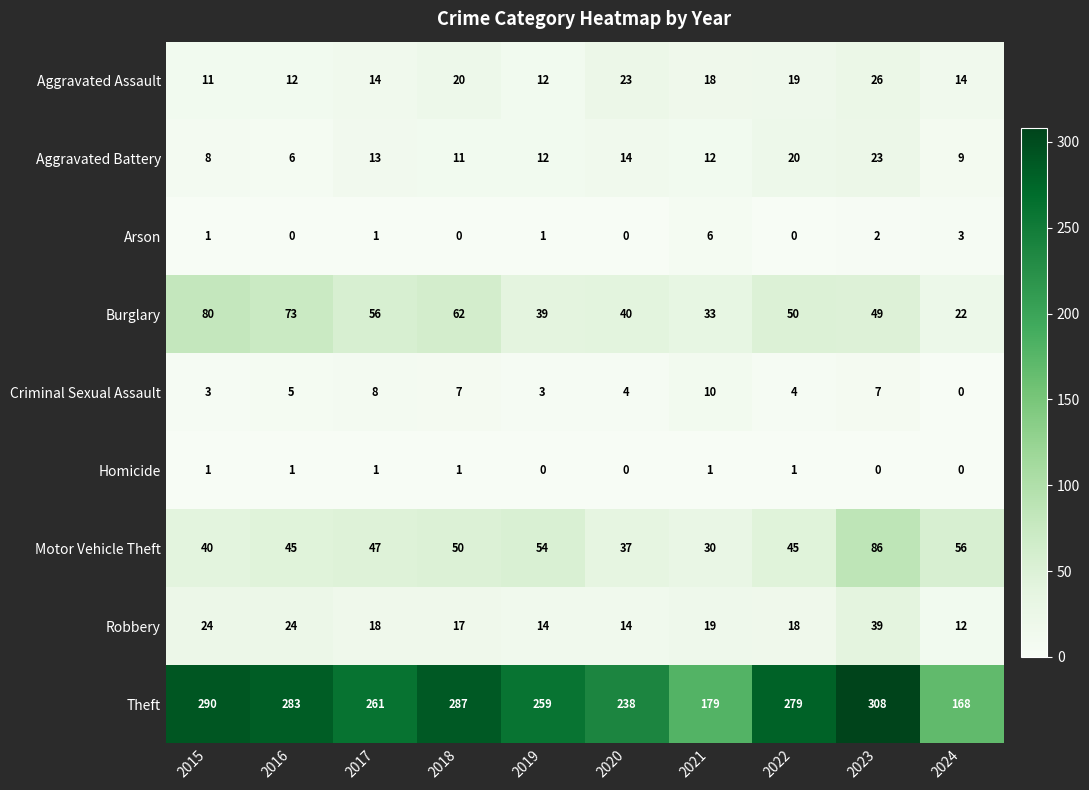

How many data points does each series have?

10